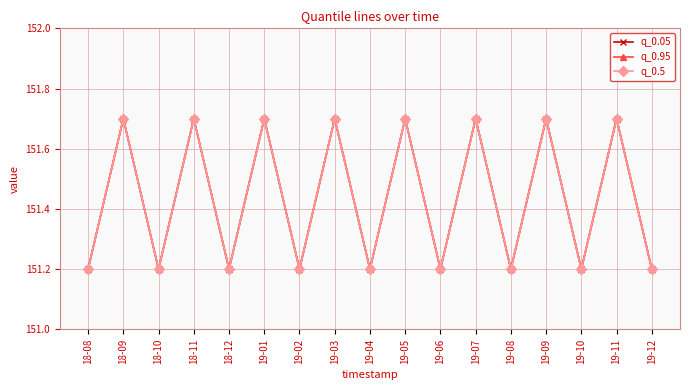

What is the greatest value displayed?

151.7